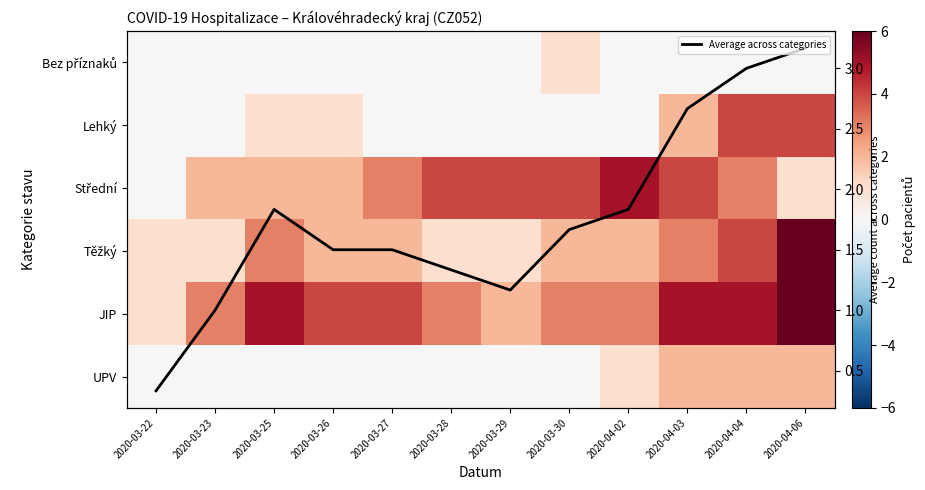

The value of Střední at 2020-03-30 is 1.5. True or false?

False